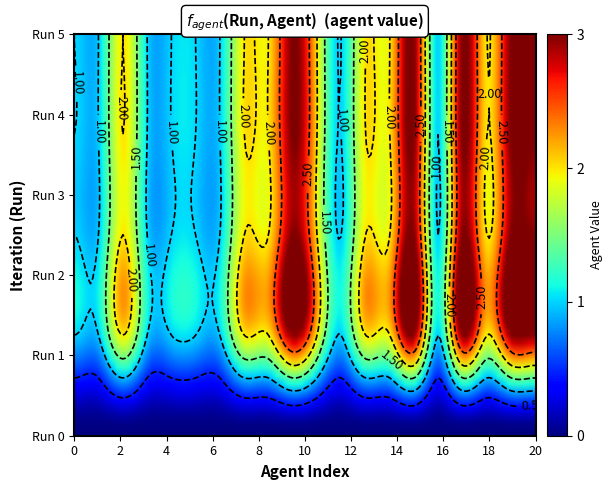

What is the approximate value of Run 1 at 0?

1